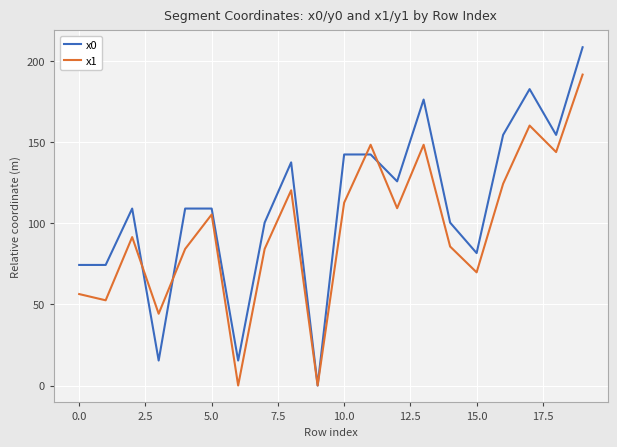

Which series has the largest range (max minus min)?

x0